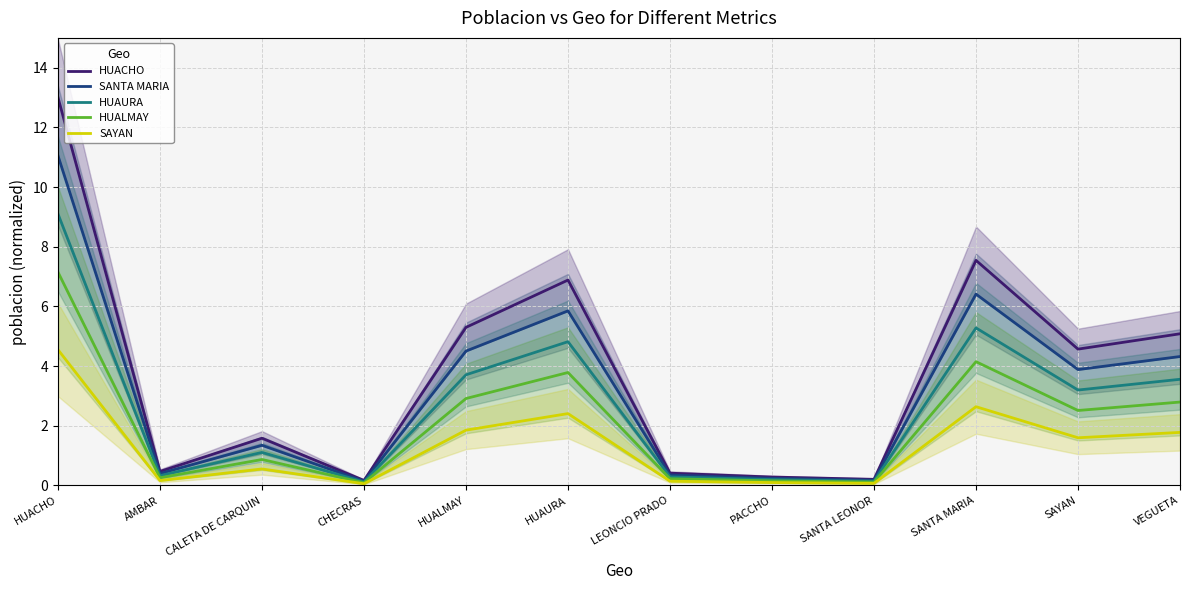

Is it true that HUAURA equals 5.1 at HUALMAY?

False